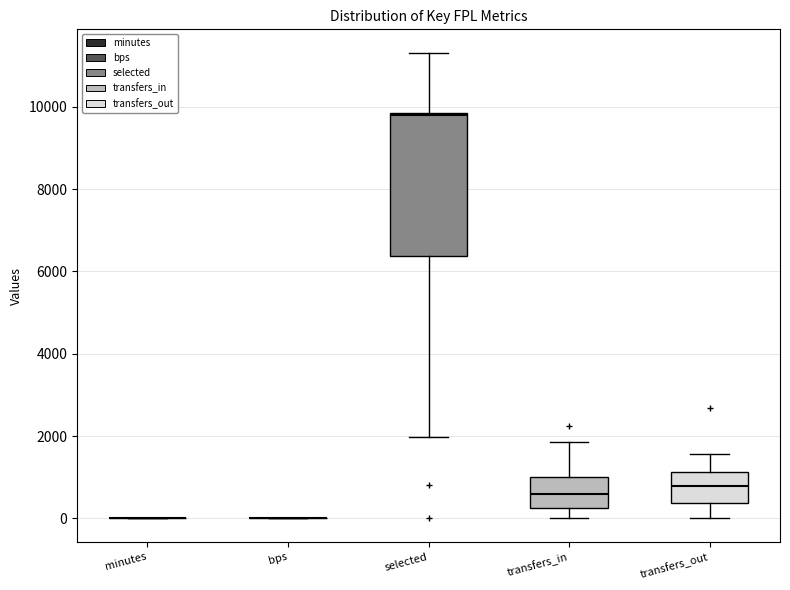

Reading left to right, read every box against the y-axis: the position of its median line, the range the box covers, and the ends of its whiskers. The values are not printed on the chart, so give them approximately, as read against the axis.

minutes: box collapsed to a line at 0, whiskers 0 to 0
bps: box collapsed to a line at 0, whiskers 0 to 0
selected: median 9800, box 6400 to 9800, whiskers 2000 to 11400
transfers_in: median 600, box 200 to 1000, whiskers 0 to 1800
transfers_out: median 800, box 400 to 1200, whiskers 0 to 1600